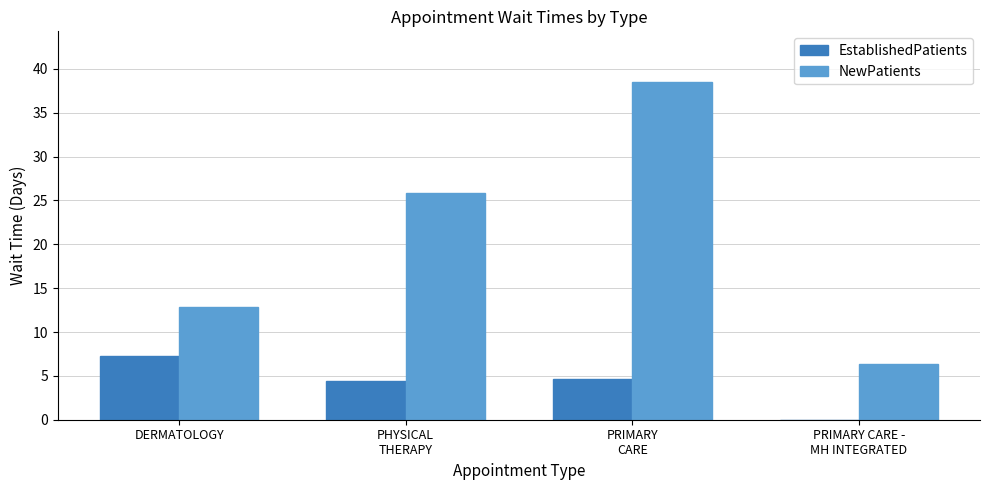

What is the total value across all series at DERMATOLOGY?

20.2